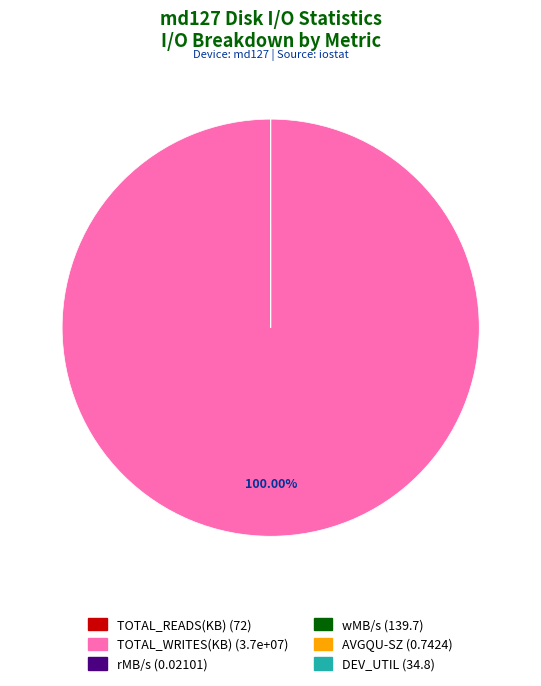

Is TOTAL_WRITES(KB) the majority of the pie?

Yes